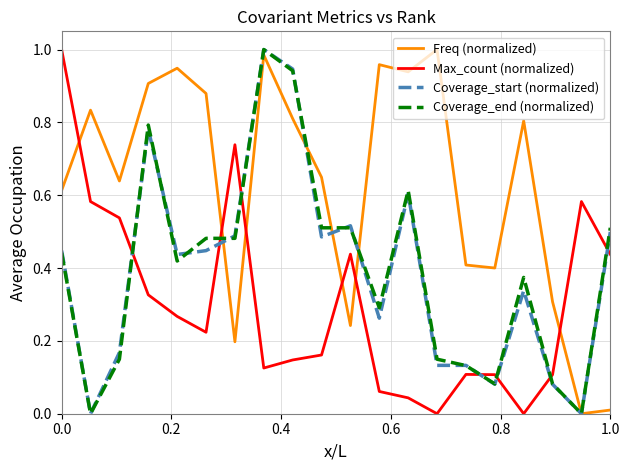

Which series has the largest total across all categories?

Freq (normalized)